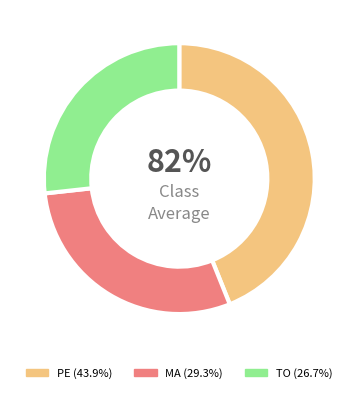

Do MA and TO together represent more than half of the pie?

Yes